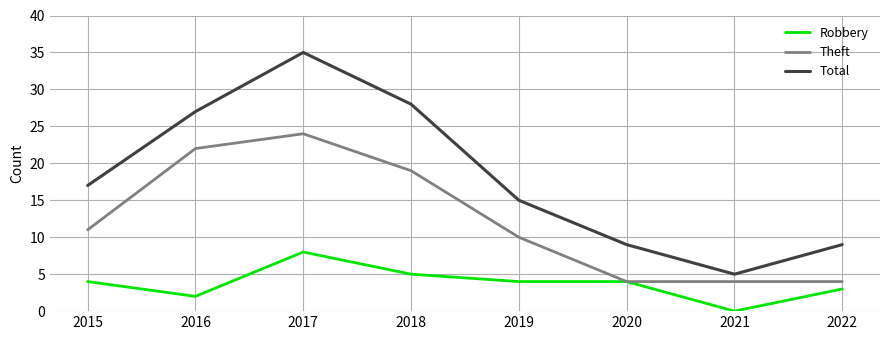

True or false: Total and Theft intersect in this chart.

False